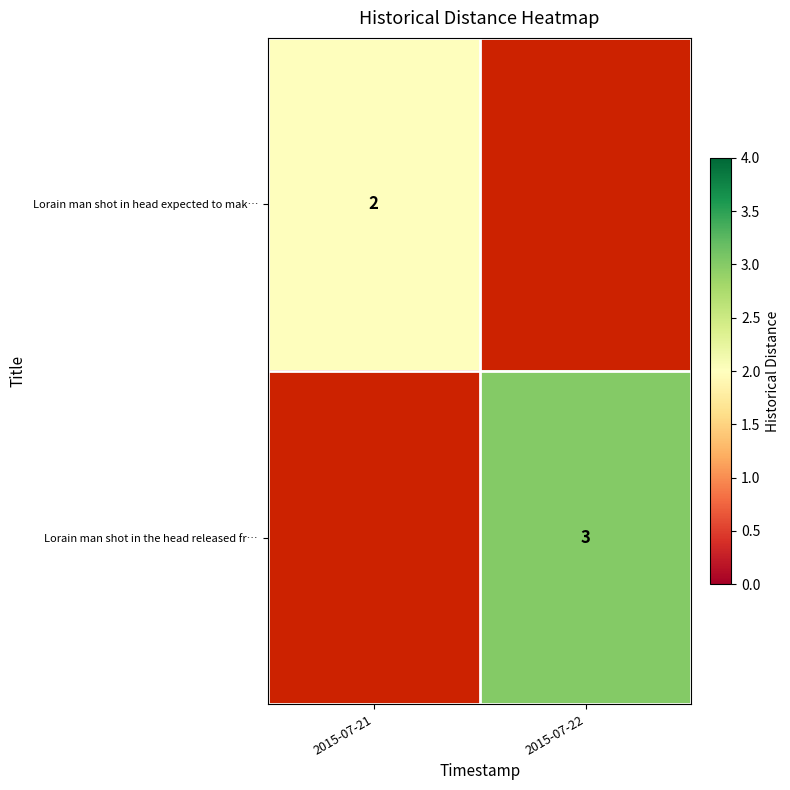

The value of Lorain man shot in head expected to mak… at 2015-07-21 is 1. True or false?

False